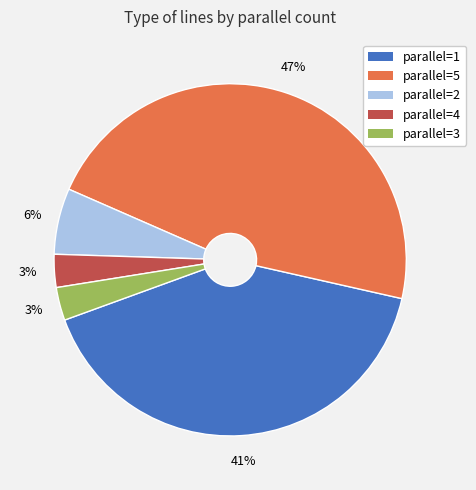

Is there a majority slice in this chart?

No